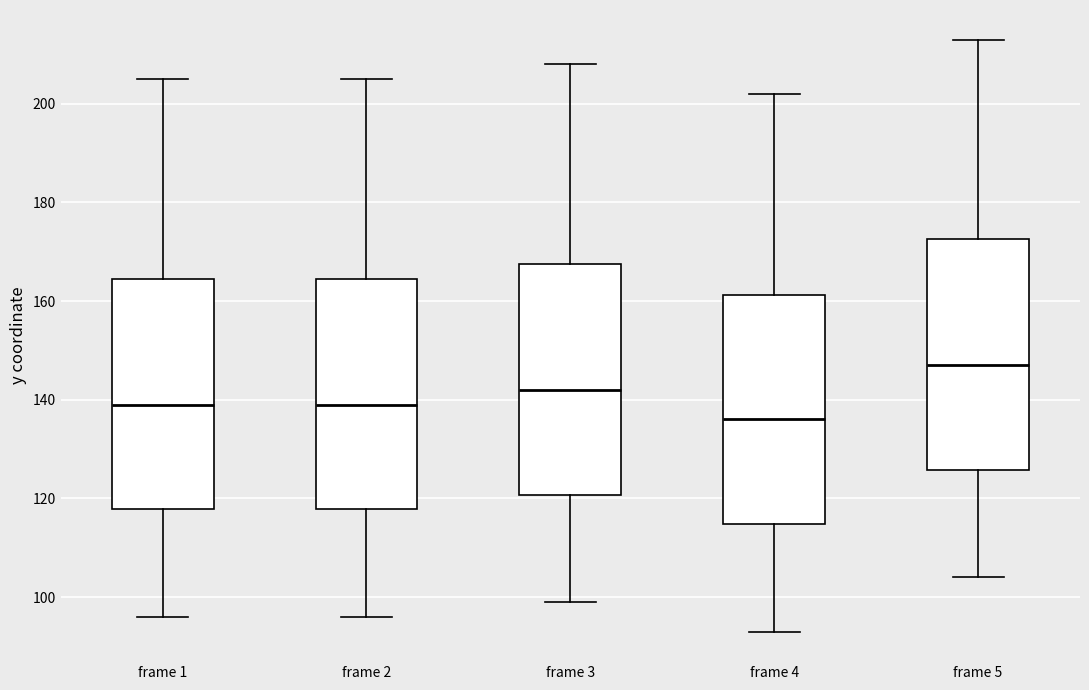

Reading left to right, transcribe this box plot: for each box, give where its median line is, the range the box spans, and where its two whiskers end, as read against the y-axis. The values are not printed on the chart, so give them approximately, as read against the axis.

frame 1: median 140, box 118 to 164, whiskers 96 to 206
frame 2: median 140, box 118 to 164, whiskers 96 to 206
frame 3: median 142, box 120 to 168, whiskers 100 to 208
frame 4: median 136, box 114 to 162, whiskers 94 to 202
frame 5: median 148, box 126 to 172, whiskers 104 to 214